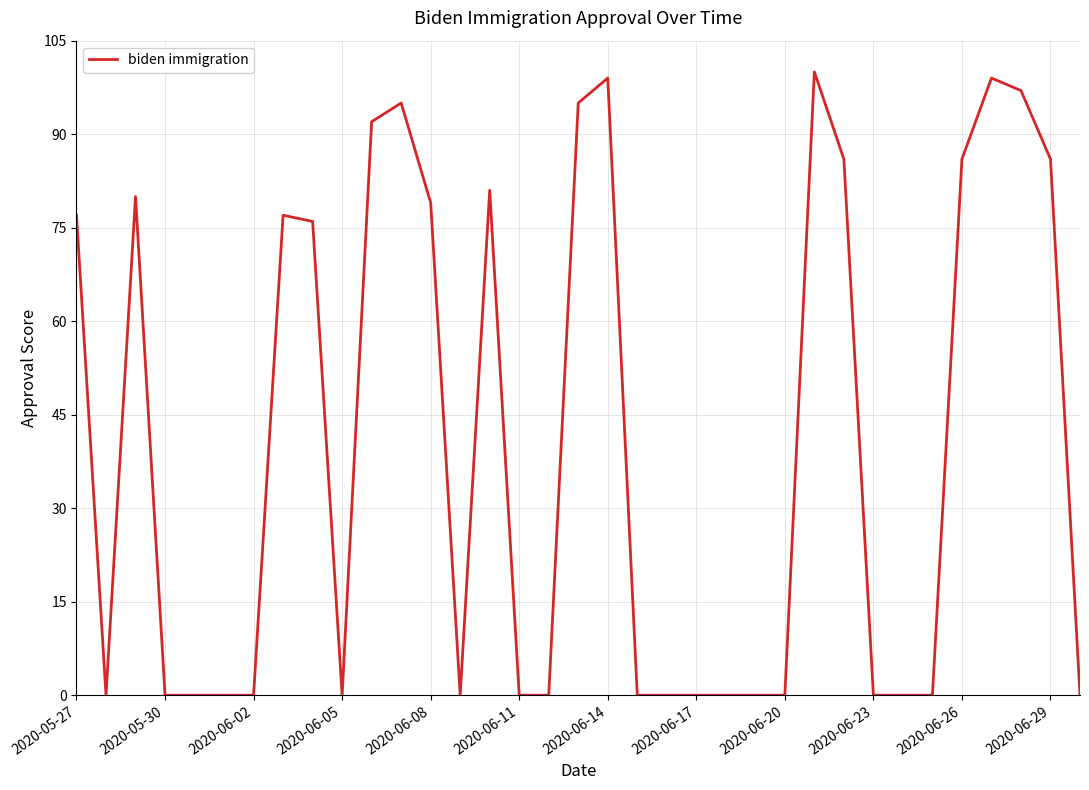

What is the sum of all values?

1405